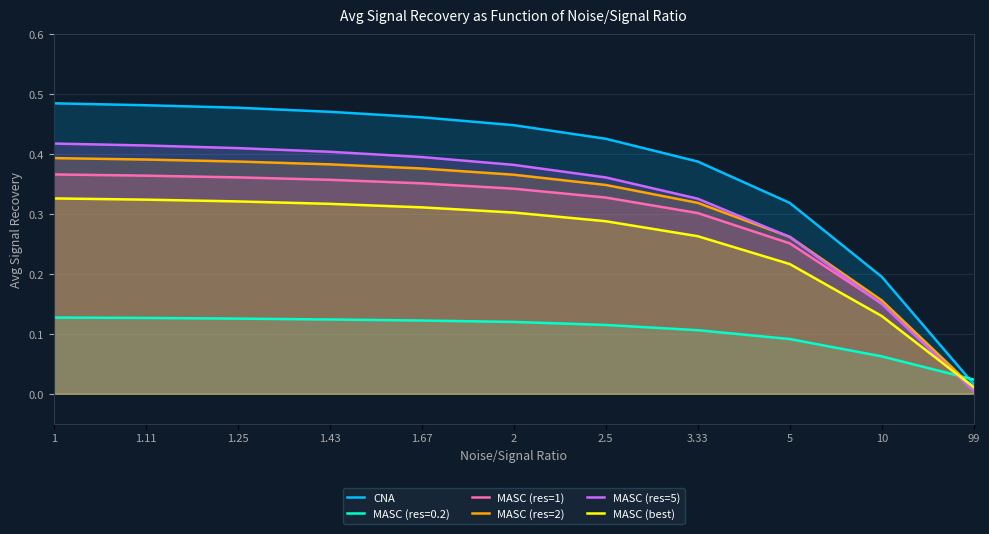

Rank the series by their maximum value, from highest to lowest.

CNA, MASC (res=5), MASC (res=2), MASC (res=1), MASC (best), MASC (res=0.2)